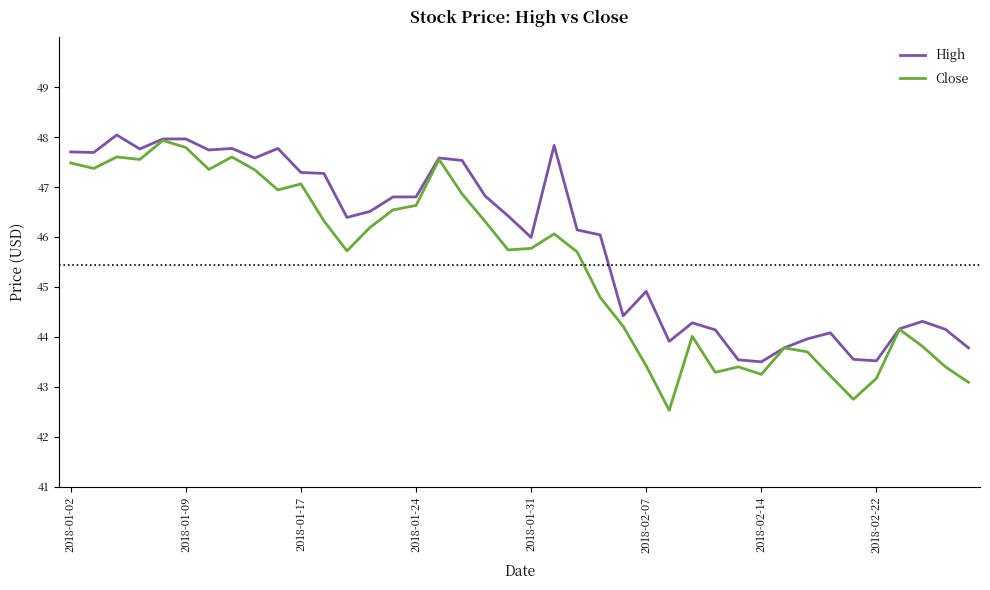

What is the difference between the maximum and minimum values in the Close series?

5.4